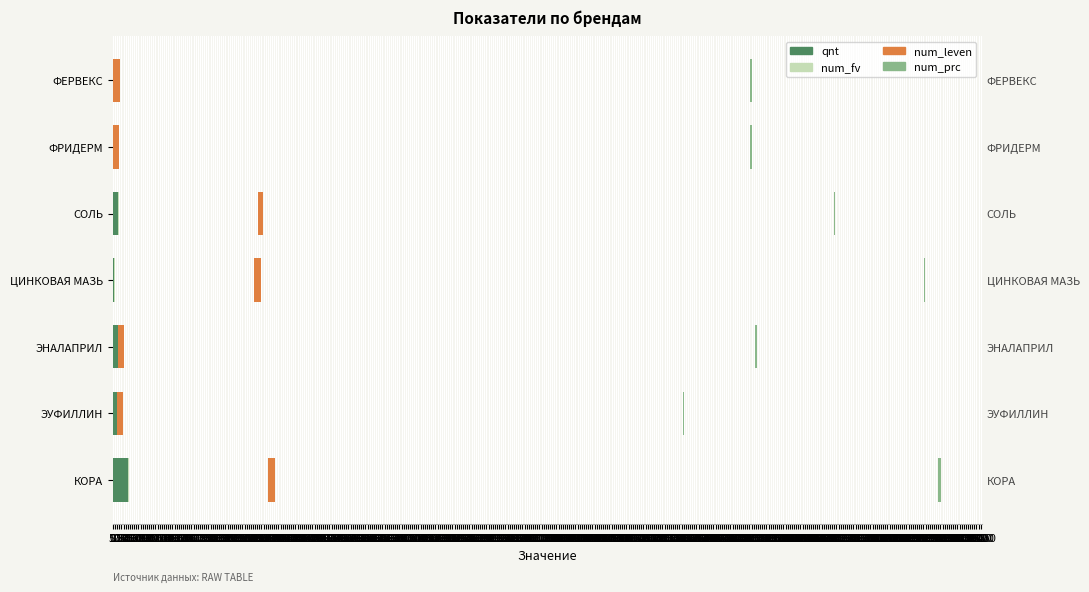

What is the difference between the highest and lowest values at ФЕРВЕКС?

150.0